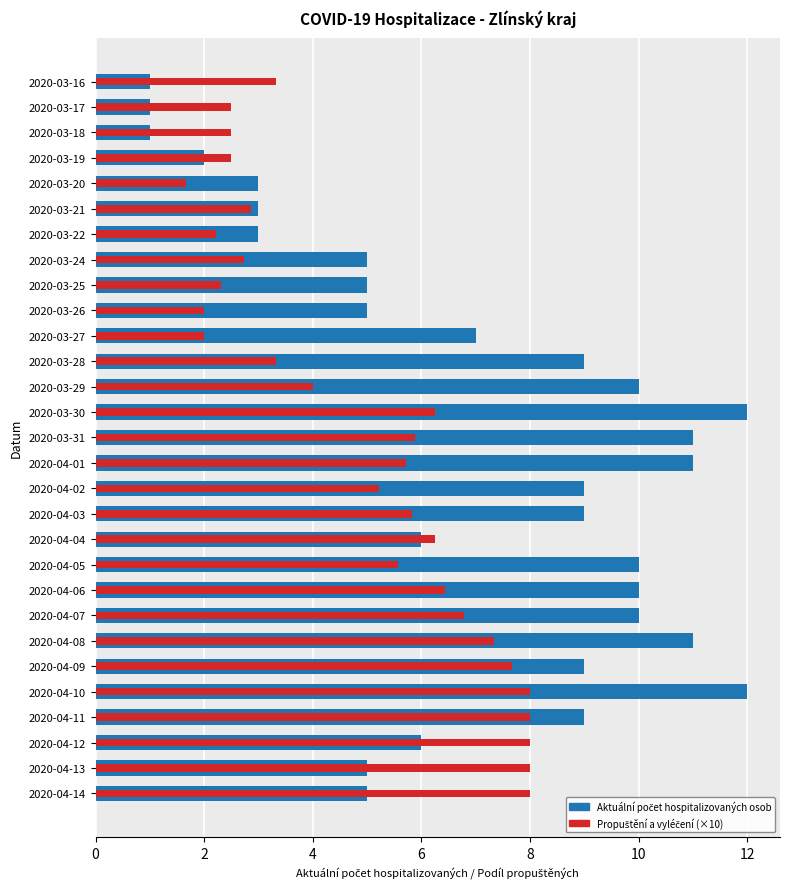

Reading left to right, transcribe all the data shown in this chart.

Aktuální počet hospitalizovaných osob: 1.0	1.0	1.0	2.0	3.0	3.0	3.0	5.0	5.0	5.0	7.0	9.0	10.0	12.0	11.0	11.0	9.0	9.0	6.0	10.0	10.0	10.0	11.0	9.0	12.0	9.0	6.0	5.0	5.0
Propuštění a vyléčení (×10): 3.3	2.5	2.5	2.5	1.7	2.9	2.2	2.7	2.3	2.0	2.0	3.3	4.0	6.2	5.9	5.7	5.2	5.8	6.2	5.6	6.4	6.8	7.3	7.7	8.0	8.0	8.0	8.0	8.0